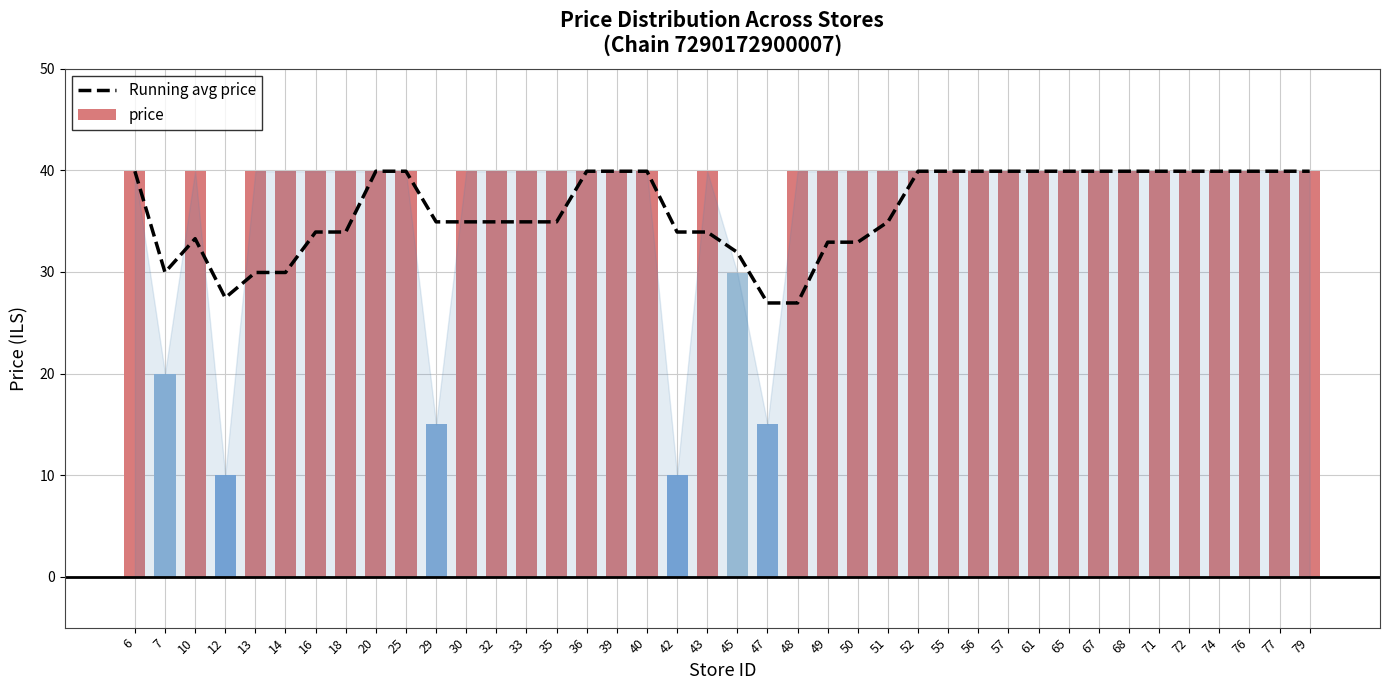

Reading right to left, what are all the values shown in this chart?

Running avg price: 79=39.9	77=39.9	76=39.9	74=39.9	72=39.9	71=39.9	68=39.9	67=39.9	65=39.9	61=39.9	57=39.9	56=39.9	55=39.9	52=39.9	51=34.9	50=32.9	49=32.9	48=26.9	47=26.9	45=31.9	43=33.9	42=33.9	40=39.9	39=39.9	36=39.9	35=34.9	33=34.9	32=34.9	30=34.9	29=34.9	25=39.9	20=39.9	18=33.9	16=33.9	14=29.9	13=29.9	12=27.4	10=33.3	7=29.9	6=39.9
price: 79=39.9	77=39.9	76=39.9	74=39.9	72=39.9	71=39.9	68=39.9	67=39.9	65=39.9	61=39.9	57=39.9	56=39.9	55=39.9	52=39.9	51=39.9	50=39.9	49=39.9	48=39.9	47=15.0	45=29.9	43=39.9	42=10.0	40=39.9	39=39.9	36=39.9	35=39.9	33=39.9	32=39.9	30=39.9	29=15.0	25=39.9	20=39.9	18=39.9	16=39.9	14=39.9	13=39.9	12=10.0	10=39.9	7=20.0	6=39.9